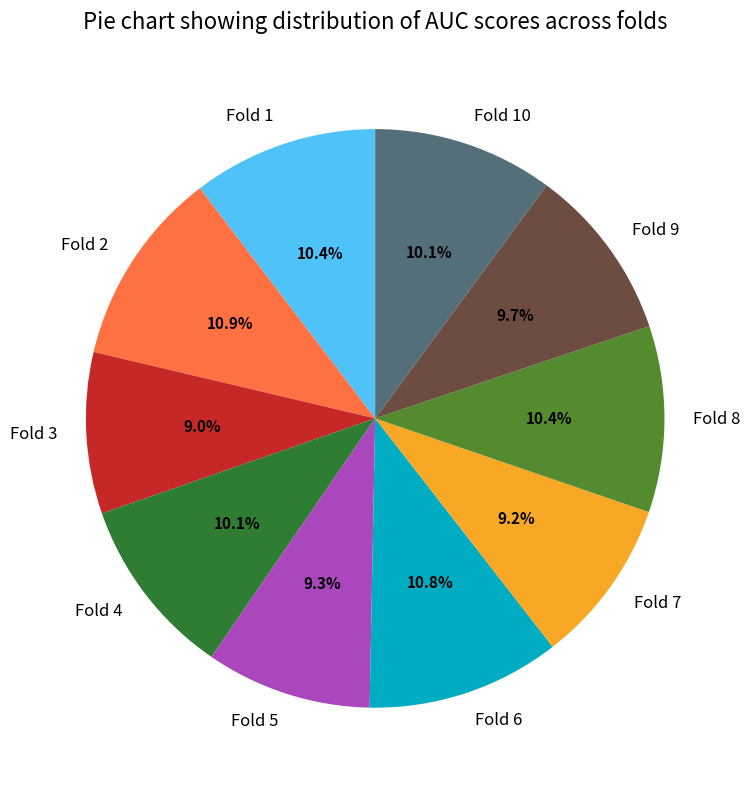

Between Fold 2 and Fold 4, which is larger?

Fold 2